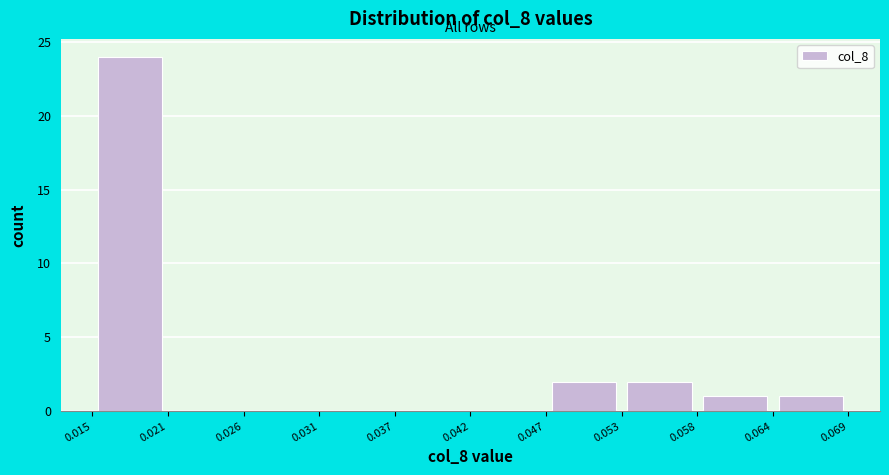

Reading left to right, list every bar in this chart as the range it spans on the x-axis followed by its height. The values are not printed on the chart, so give them approximately, as read against the axis.

0.015 to 0.021: 24
0.021 to 0.026: 0
0.026 to 0.031: 0
0.031 to 0.037: 0
0.037 to 0.042: 0
0.042 to 0.047: 0
0.047 to 0.053: 2
0.053 to 0.058: 2
0.058 to 0.064: 1
0.064 to 0.069: 1